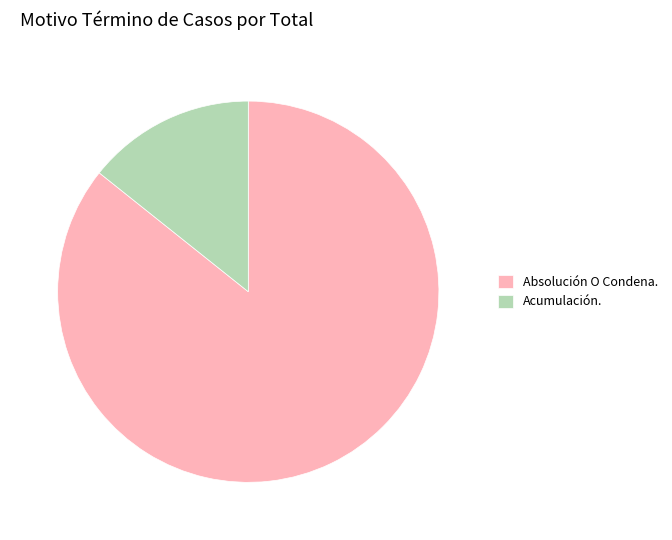

The Acumulación. slice represents 14% of the pie. True or false?

True